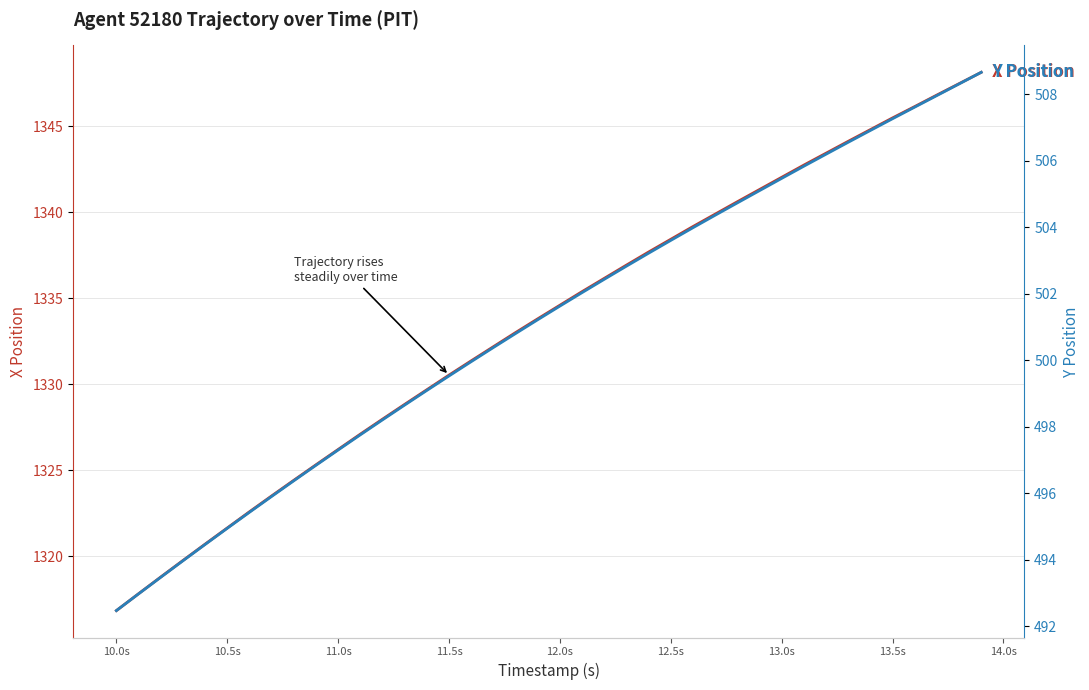

How many data points in X Position are above 1334?

20